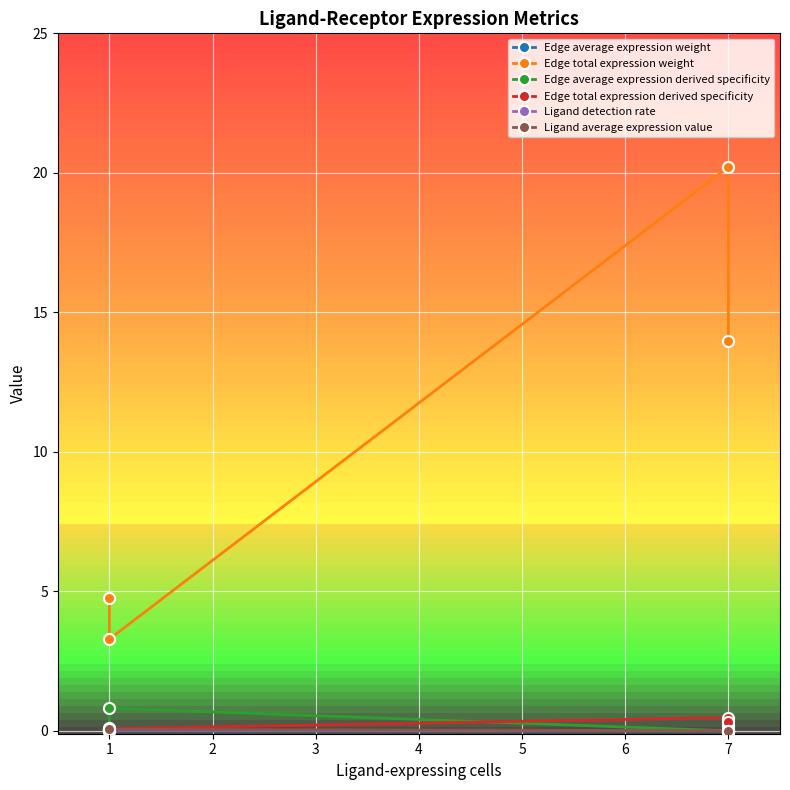

True or false: Edge average expression derived specificity has a value of 0.8 at 1.

True